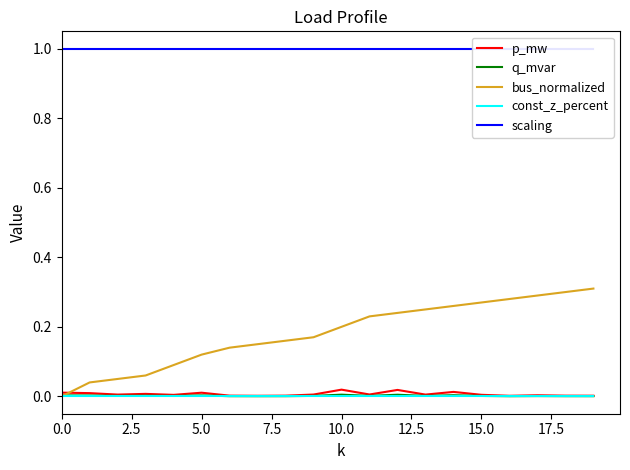

True or false: bus_normalized and p_mw cross at least once.

True